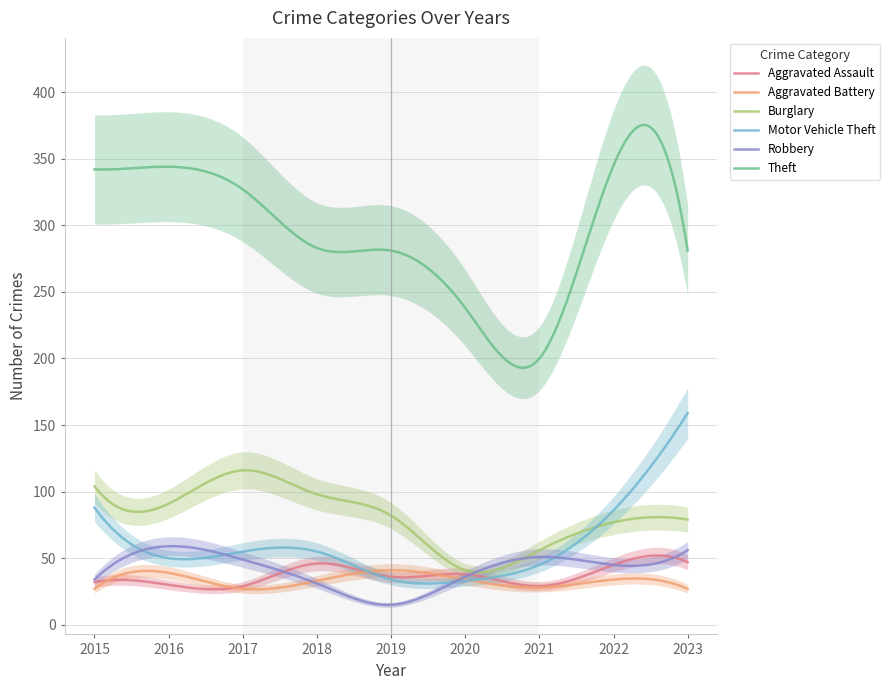

Rank the categories by Theft value from lowest to highest.

2021, 2020, 2019, 2023, 2018, 2017, 2015, 2016, 2022